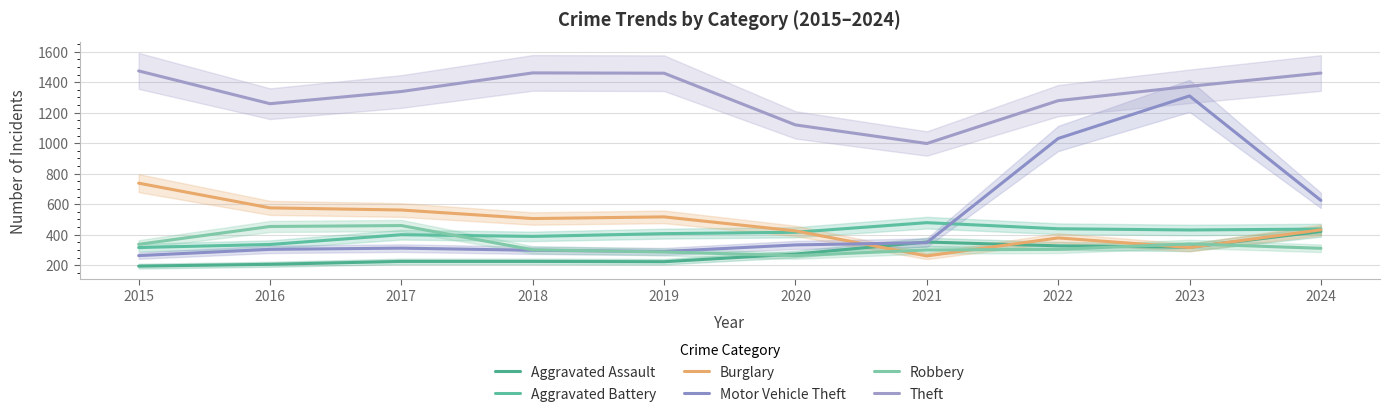

What is the value of the Burglary point at the 3rd from the left?

562